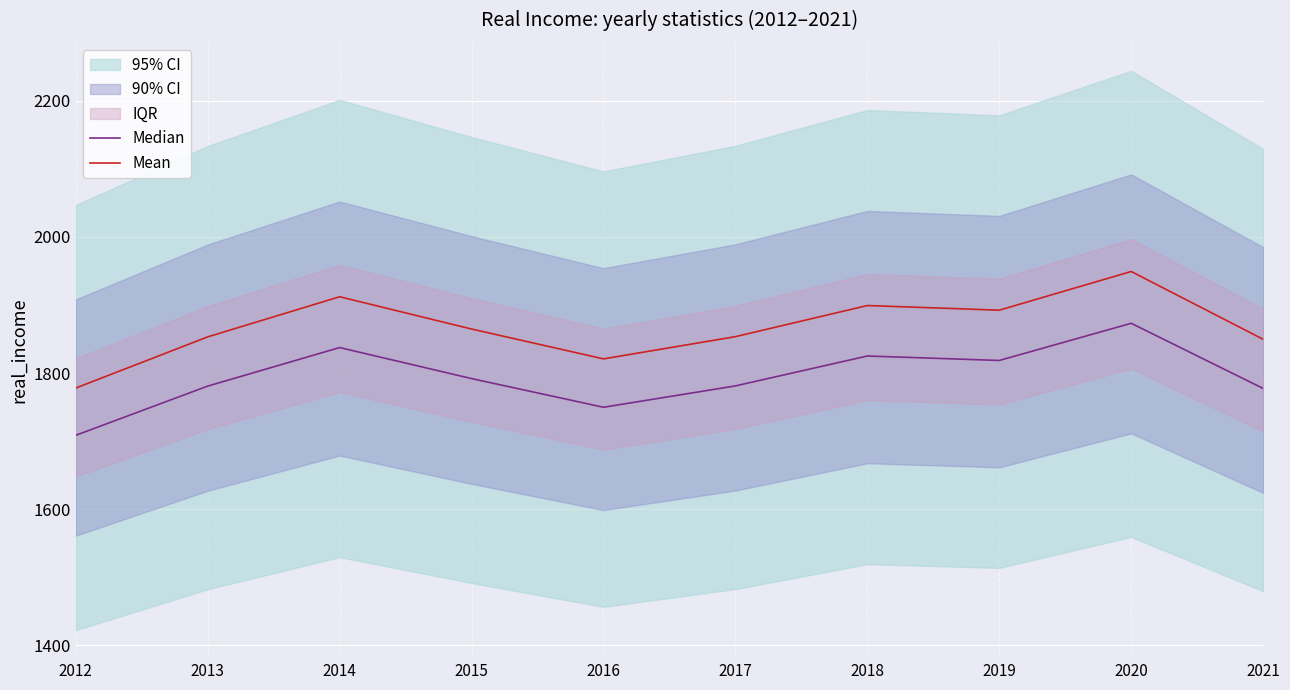

Does the chart display data point markers on the line(s)?

No